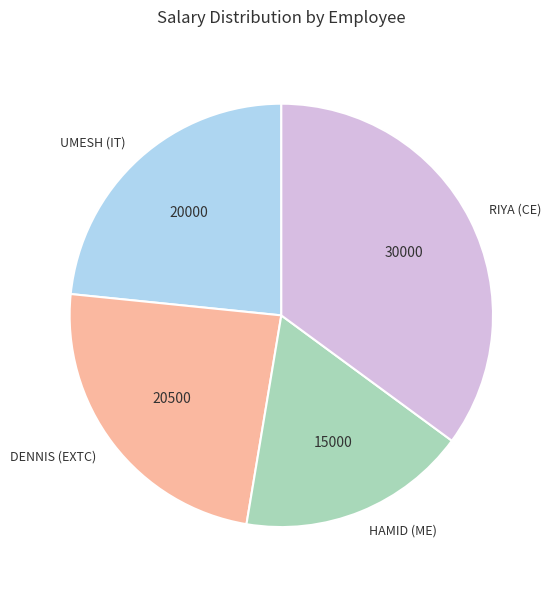

What is the smallest slice in the pie chart?

HAMID (ME)